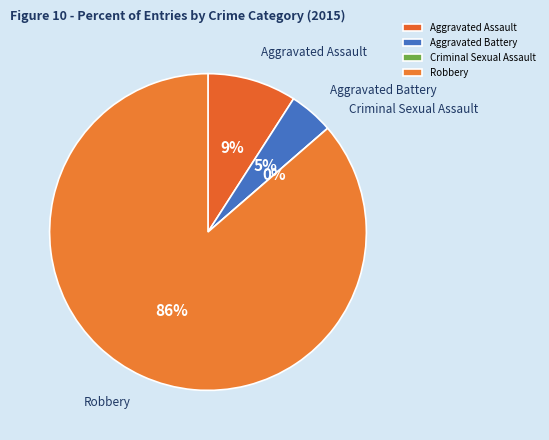

Is there any slice that represents more than half of the pie?

Yes